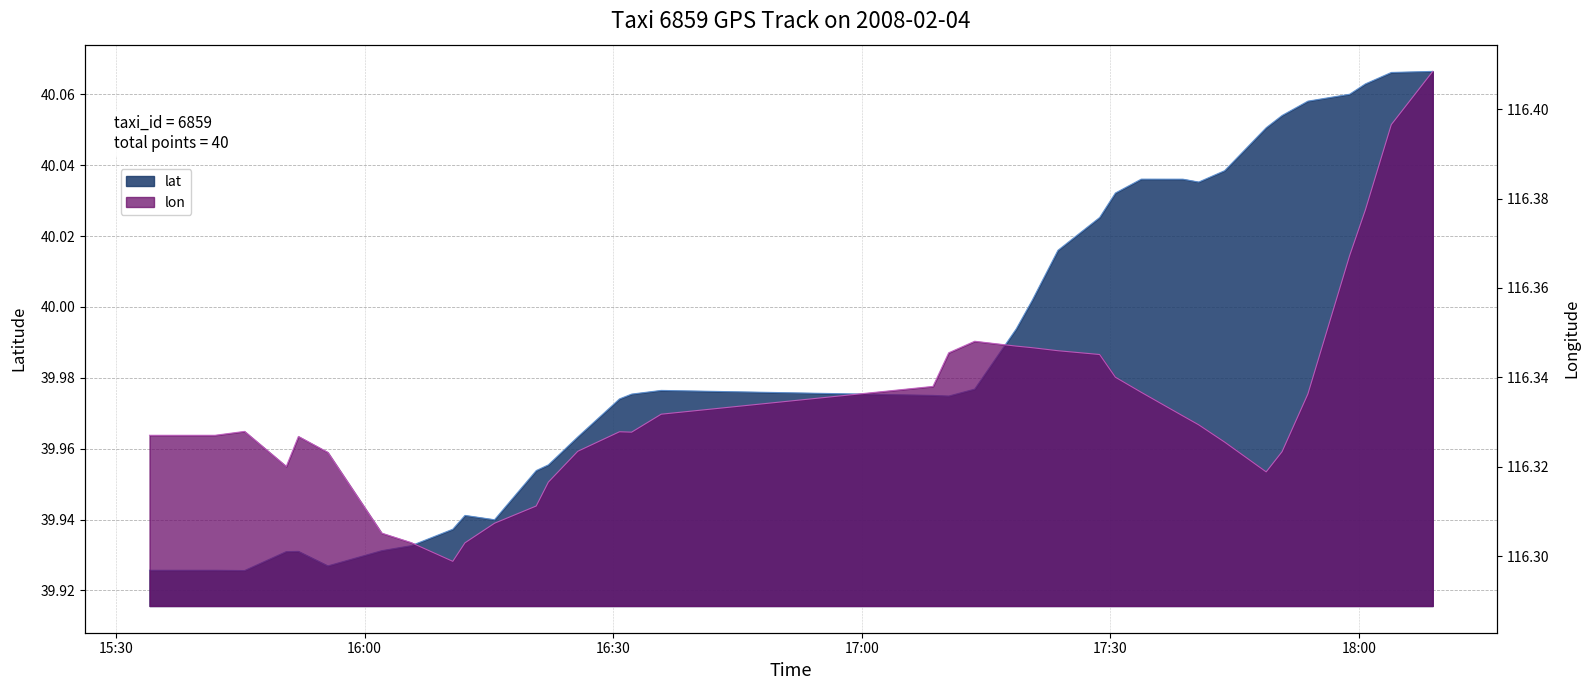

Where is the first local minimum for lat?

2008-02-04 15:45:31